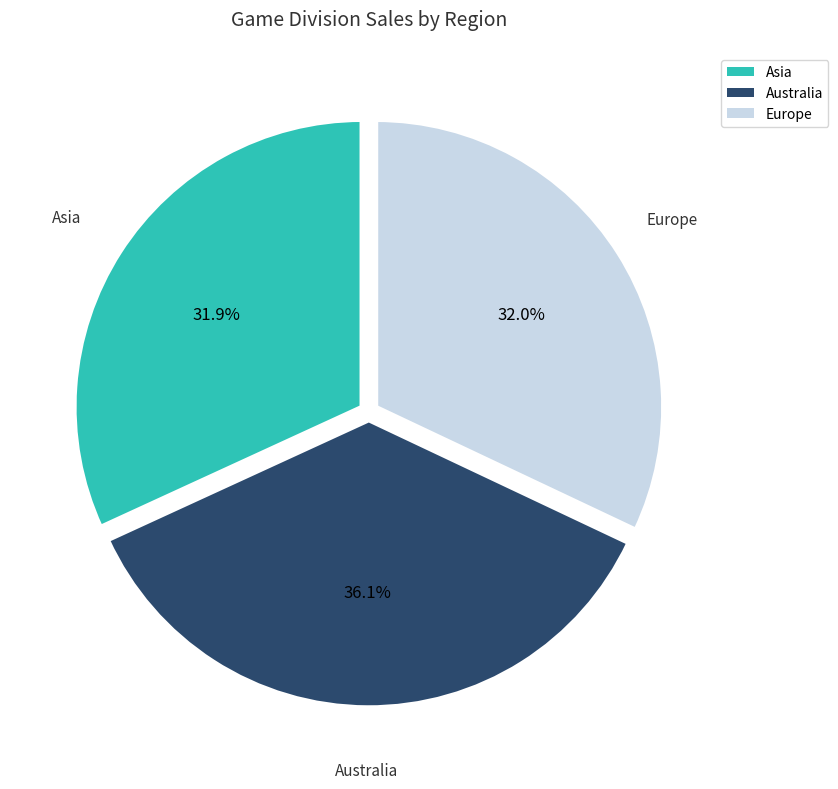

Is it true that Australia is 16% of the pie?

False